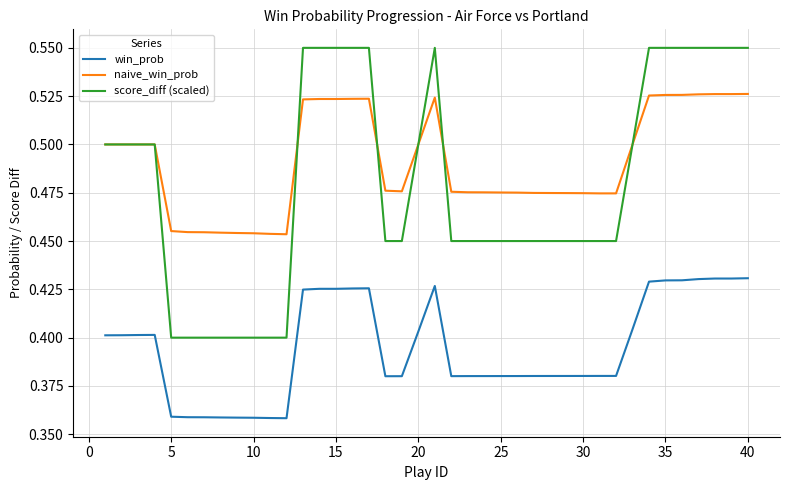

List the series in order of their peak value, highest first.

score_diff (scaled), naive_win_prob, win_prob